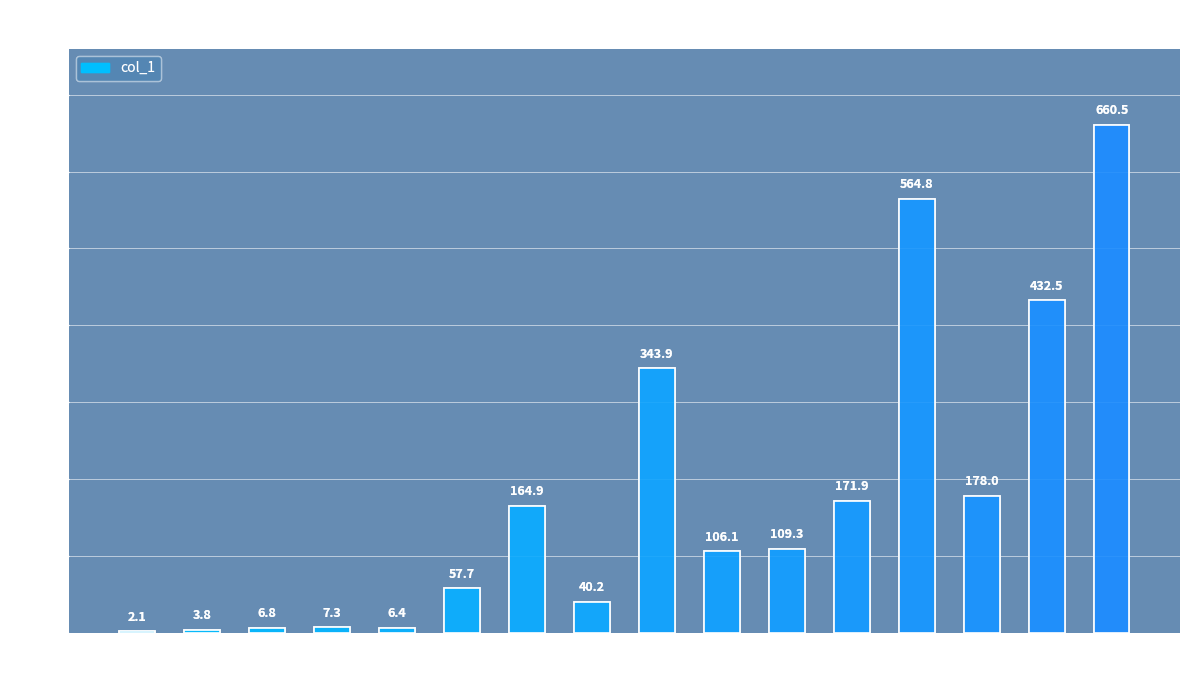

What is the greatest value displayed?

660.5